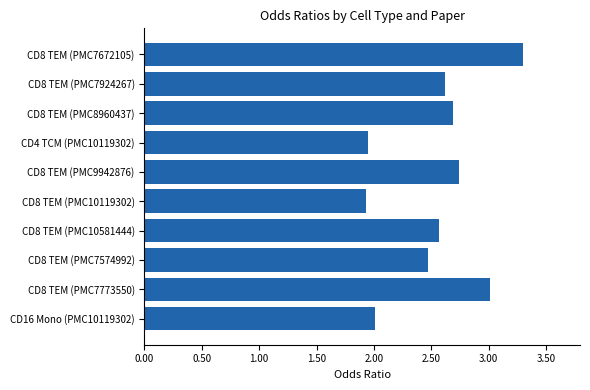

Which label corresponds to the largest value in the chart?

CD8 TEM (PMC7672105)